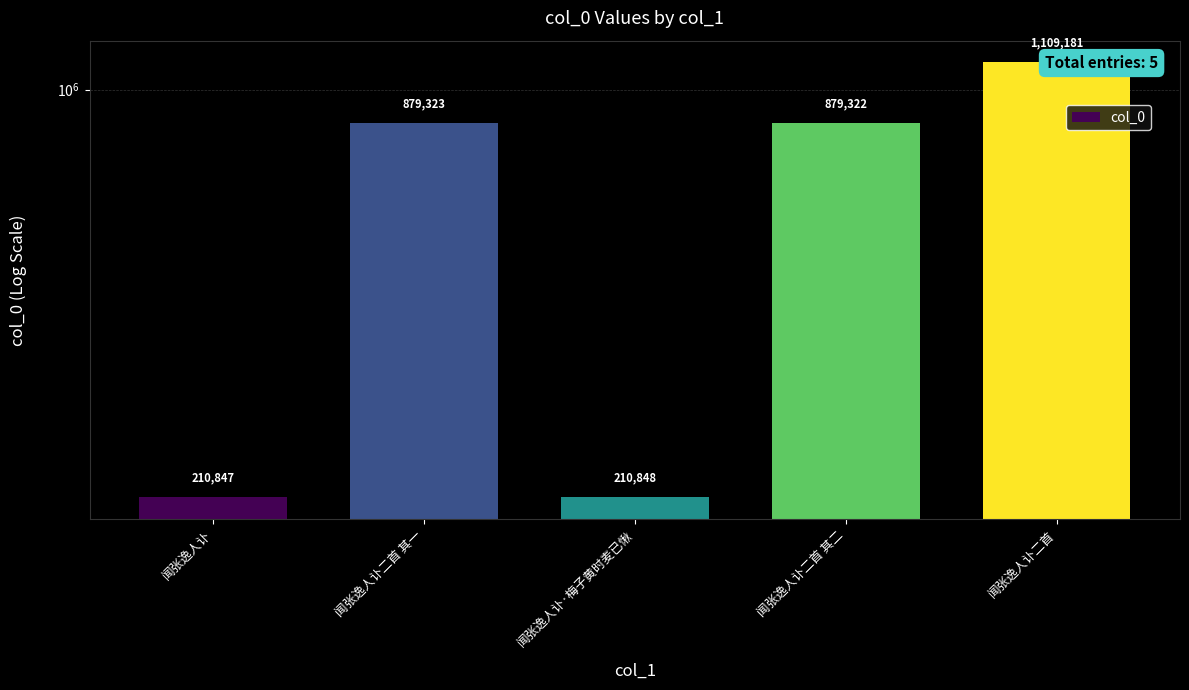

The value at 闻张逸人讣二首 其二 is 1219864. True or false?

False